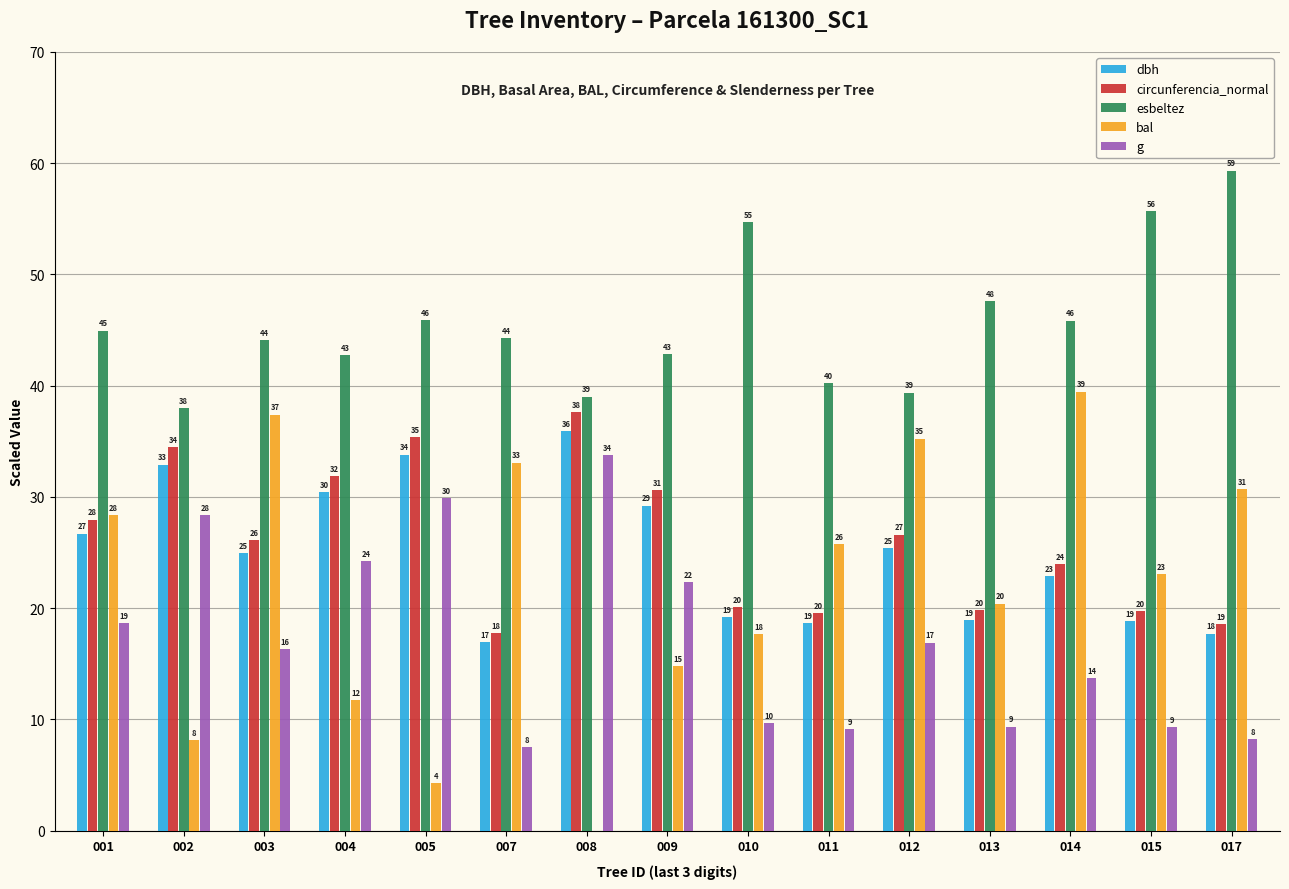

What is the difference between the highest and lowest values at 017?

51.1